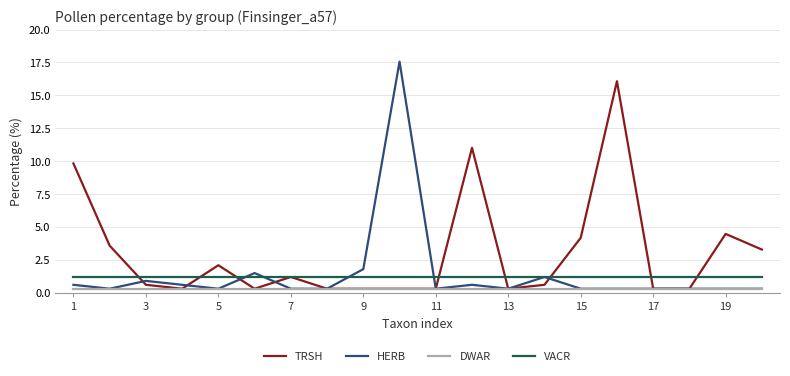

True or false: TRSH has more than 1 interior local peaks.

True